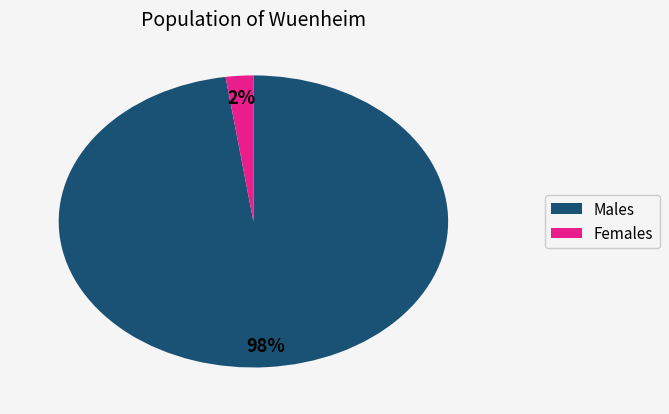

To the nearest percent, what is the average slice percentage?

50%